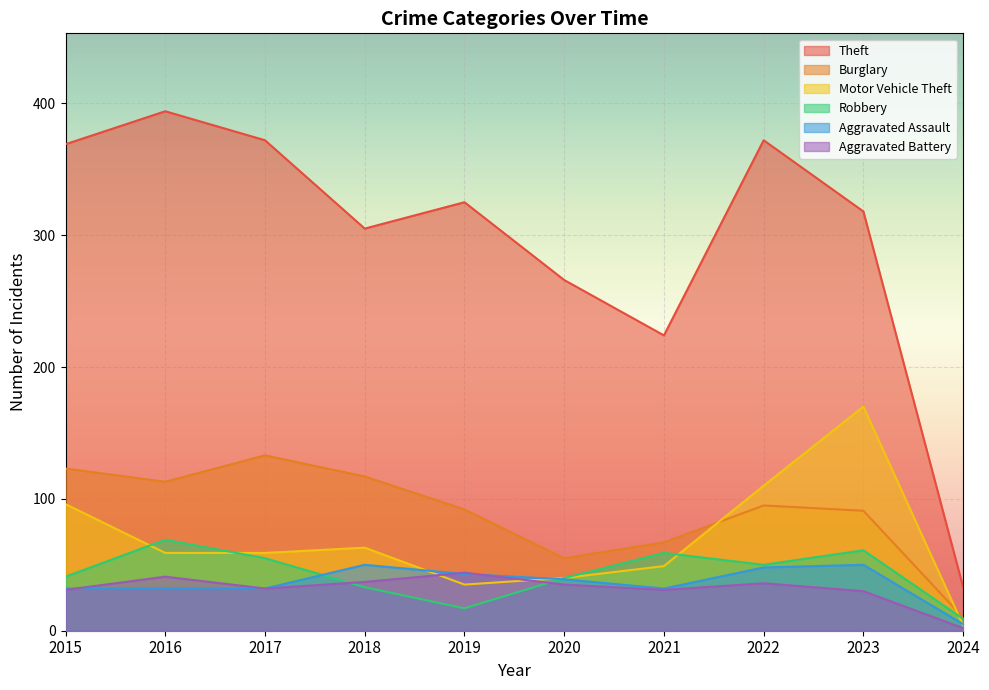

How many data points in Burglary are less than 95?

5